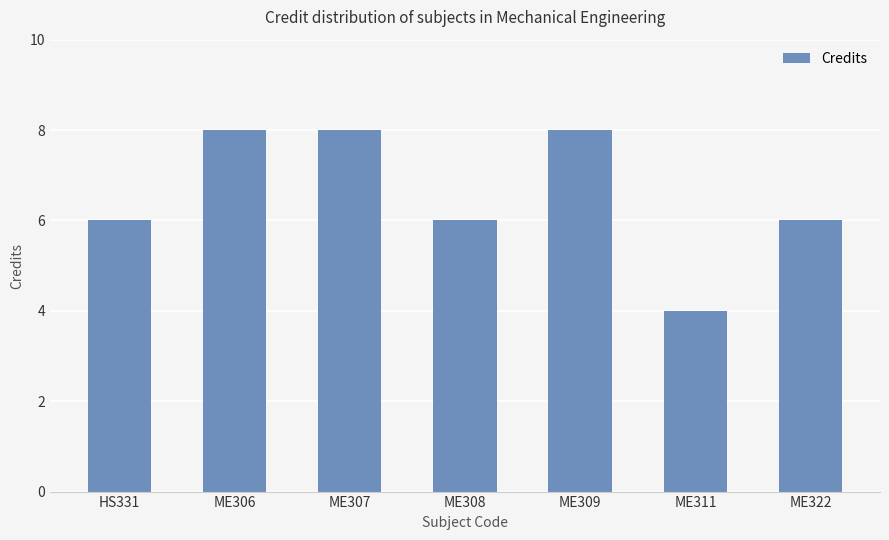

What is the greatest value displayed?

8